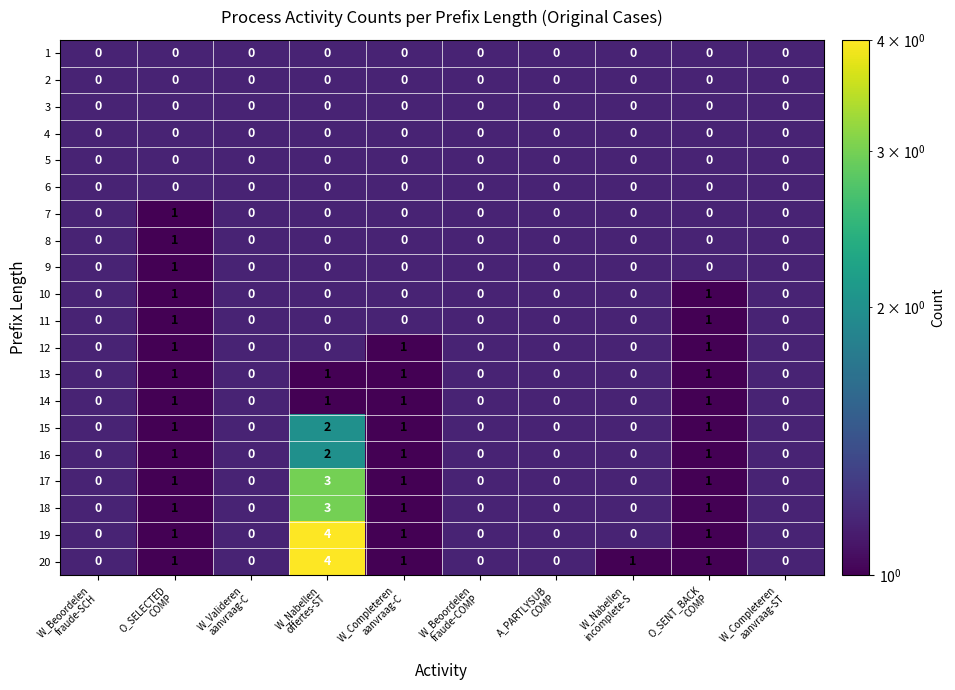

How many distinct data groups are displayed?

20